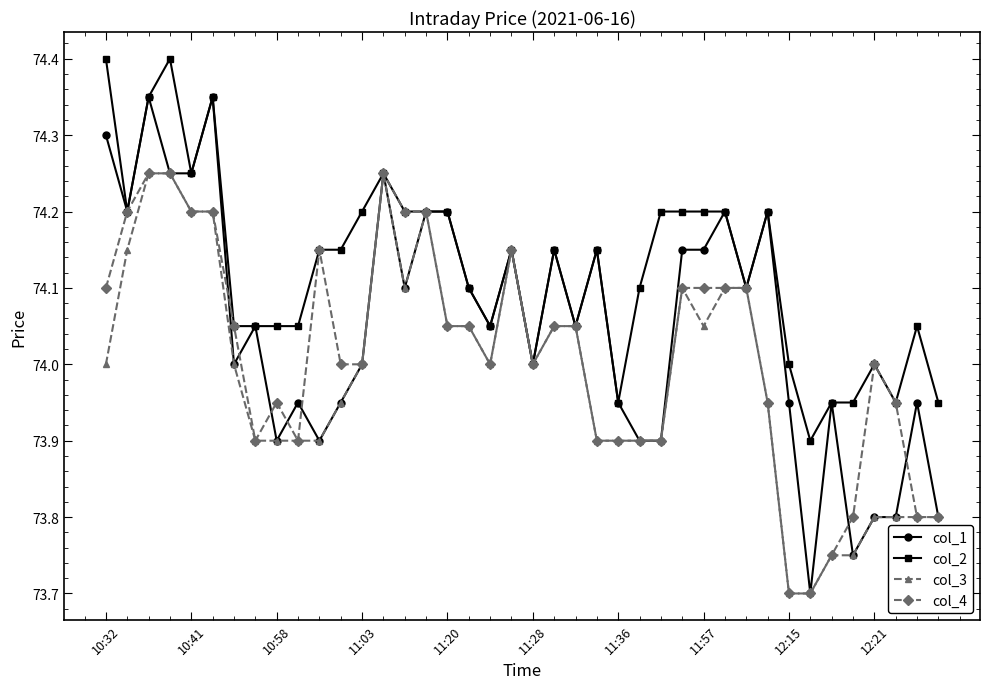

At how many categories does at least one series exceed 73?

40